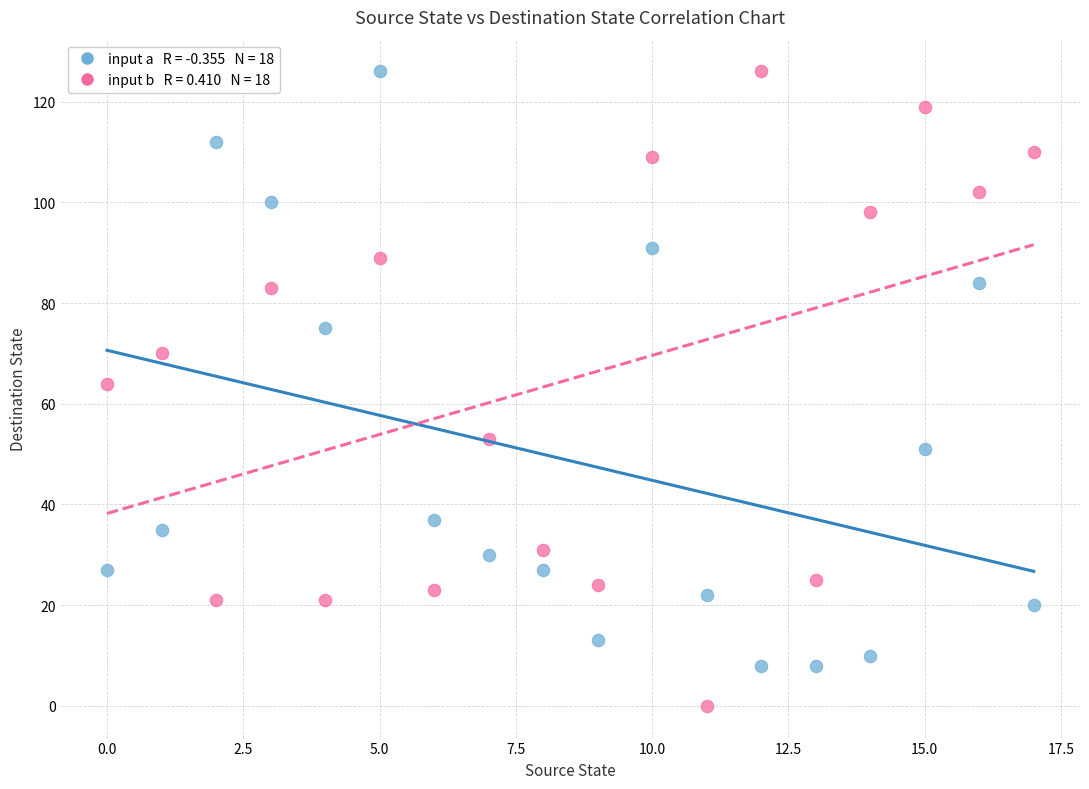

Across all data points, what is the range of Y values (max minus min)?

126